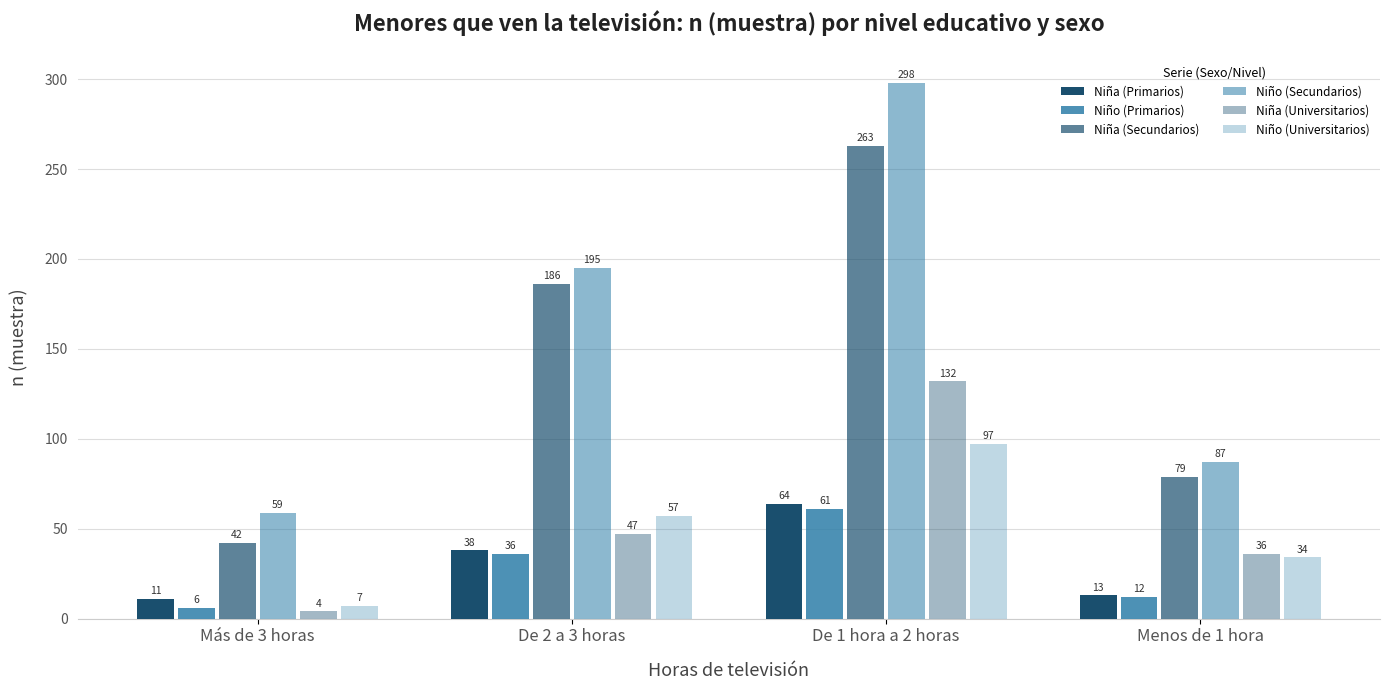

Rank the series at De 1 hora a 2 horas from lowest to highest value.

Niño (Primarios), Niña (Primarios), Niño (Universitarios), Niña (Universitarios), Niña (Secundarios), Niño (Secundarios)